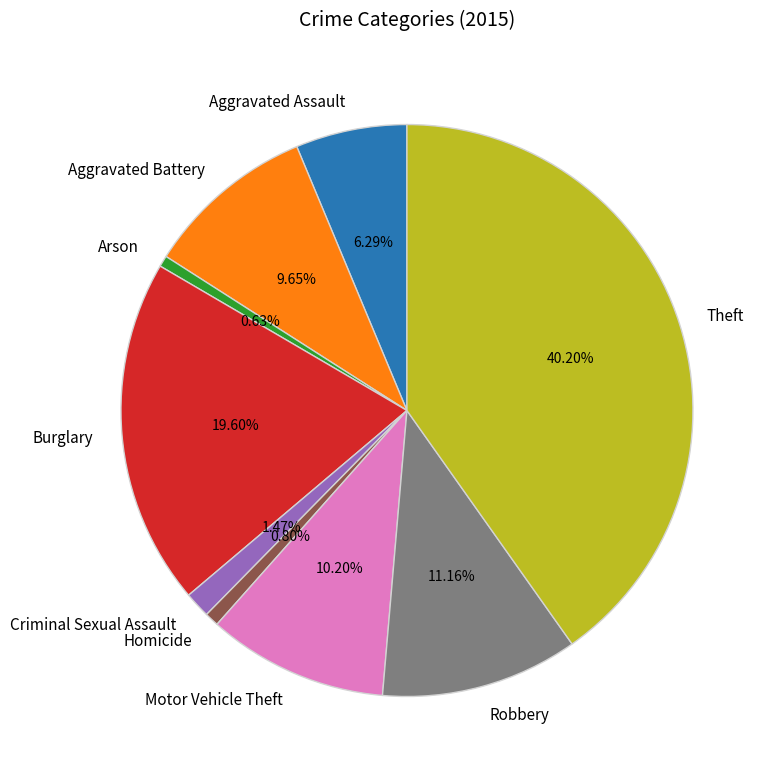

Which category has the biggest portion of the pie?

Theft